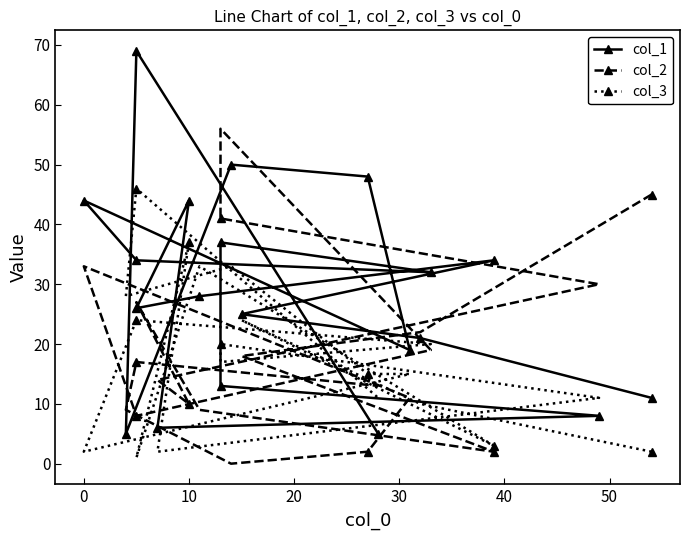

What value does the col_1 series have at 30?

28